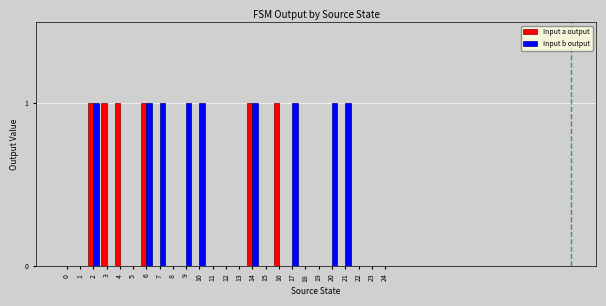

What is the sum of all Input a output values?

6